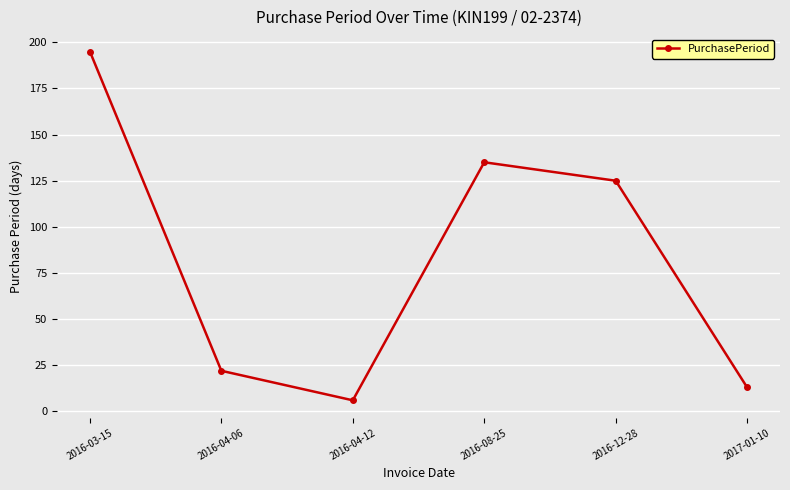

Rank the categories by value from lowest to highest.

2016-04-12, 2017-01-10, 2016-04-06, 2016-12-28, 2016-08-25, 2016-03-15